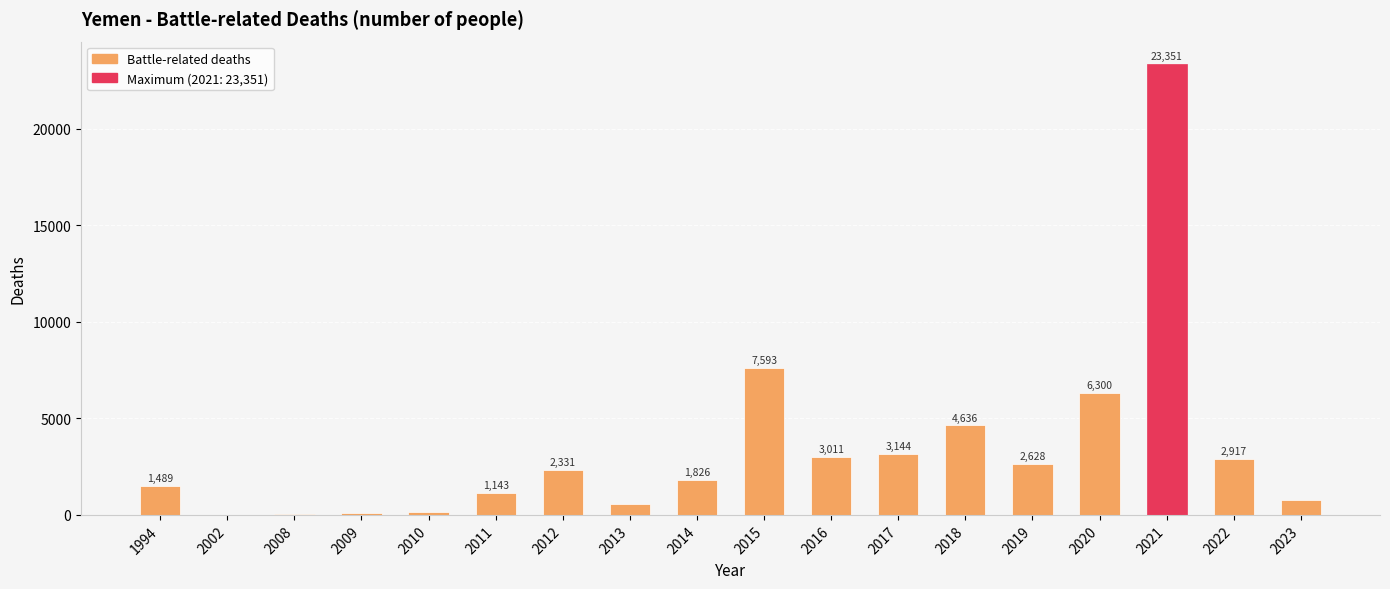

What is the sum of all values?

62030